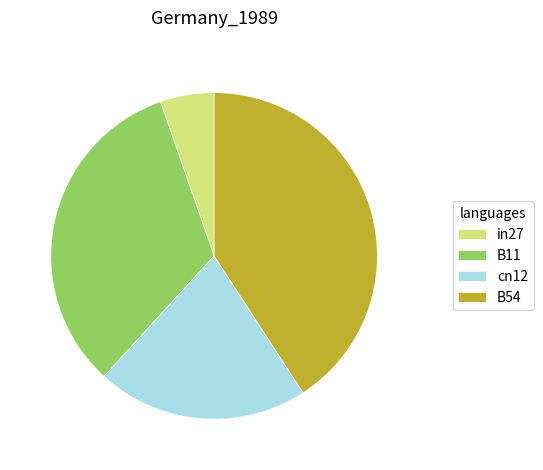

How many segments does this pie chart have?

4